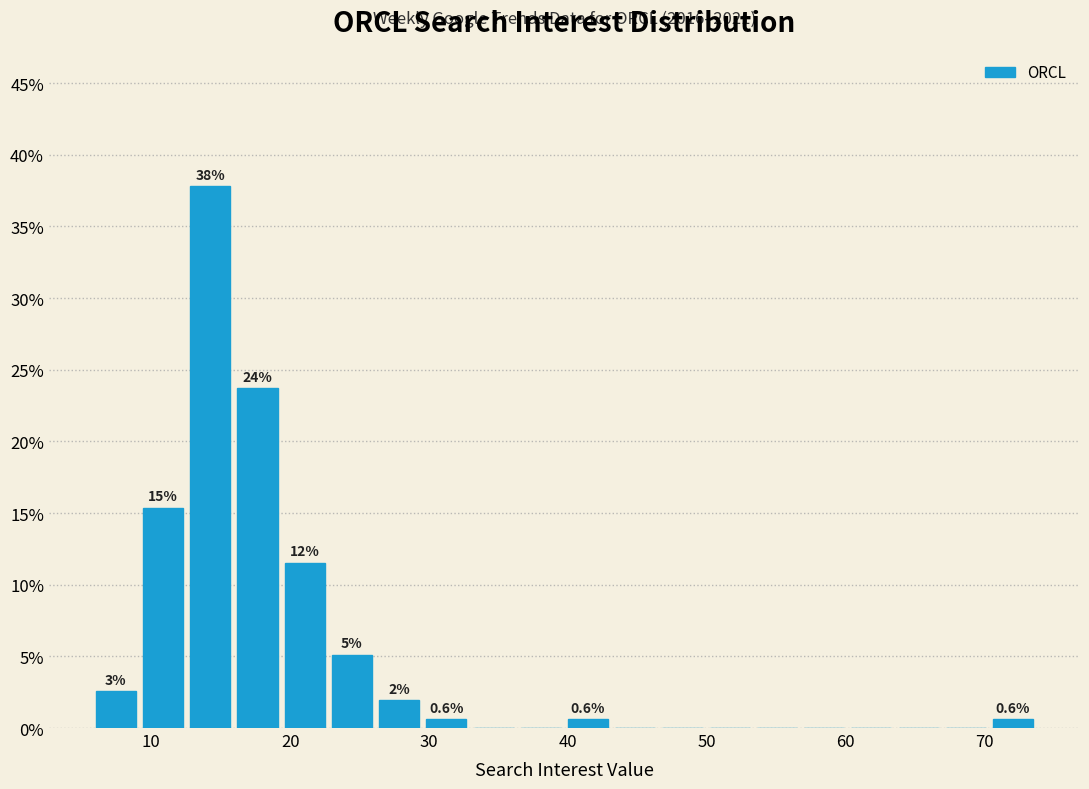

Around what value on the x-axis is the tallest bar? Give the approximate position of its centre, as read against the axis.

14